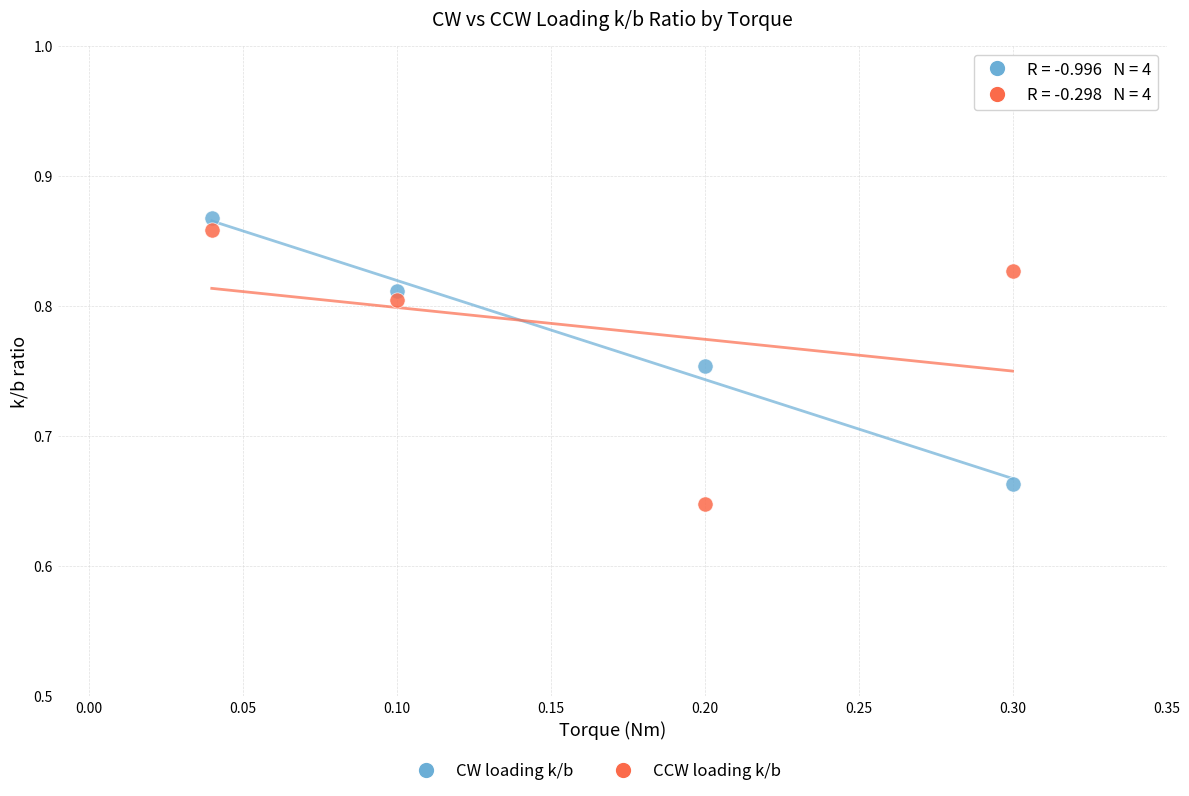

What is the X range (max minus min) for the scatter plot?

0.3